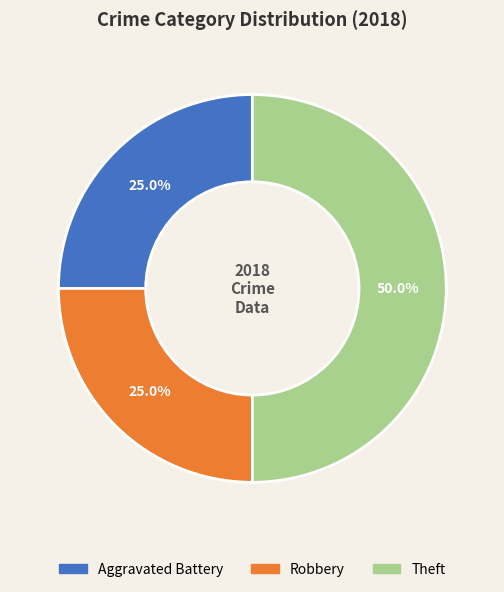

Is Aggravated Battery the majority of the pie?

No